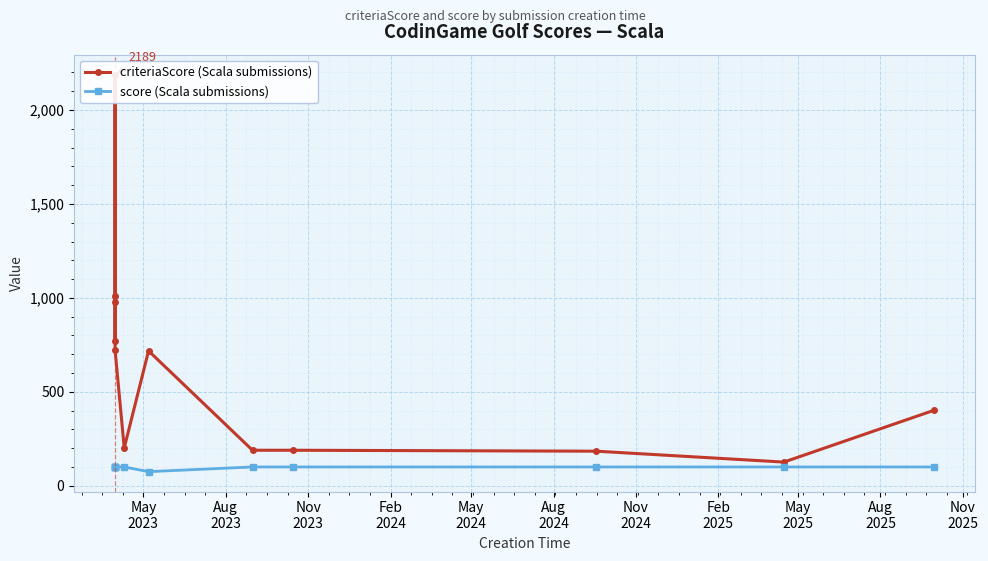

Reading left to right, extract all data points from this chart.

criteriaScore (Scala submissions): 771	1009	2189	979	722	201	718	189	189	184	126	401
score (Scala submissions): 100	100	100	100	100	100	75	100	100	100	100	100